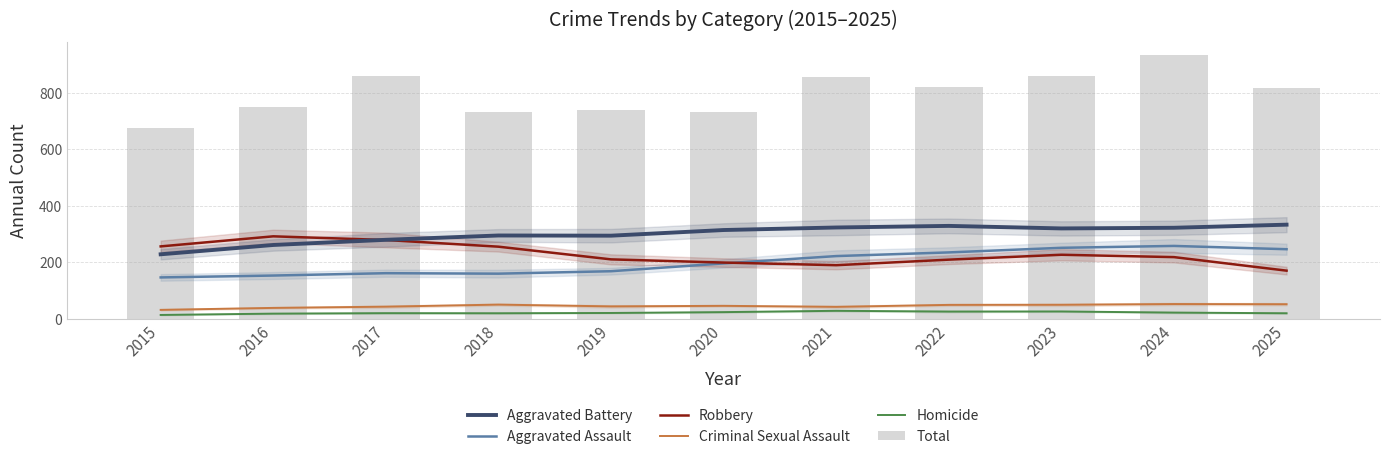

The Total series shows 495.7 at 2023. True or false?

False